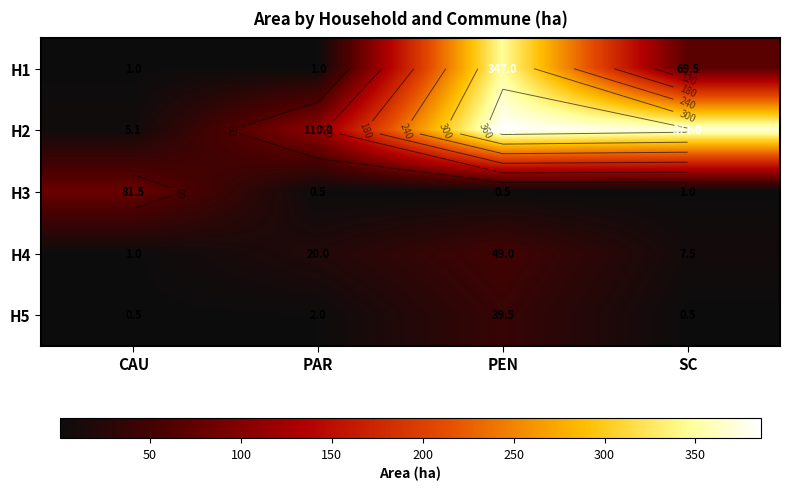

How many series are shown in this chart?

5